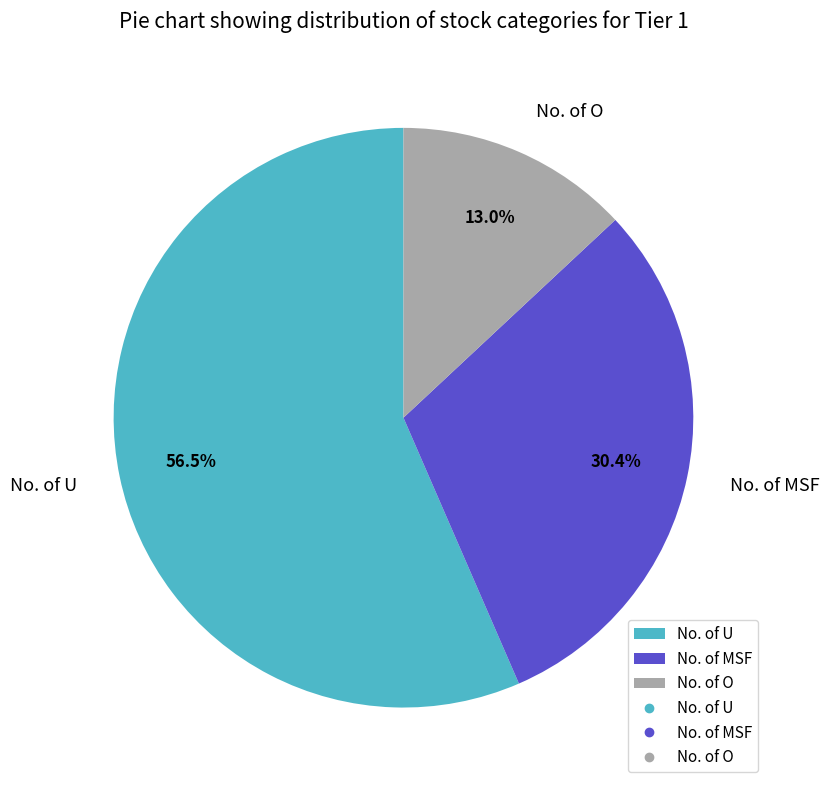

Approximately how many times larger is the value at No. of U compared to No. of O?

4.3